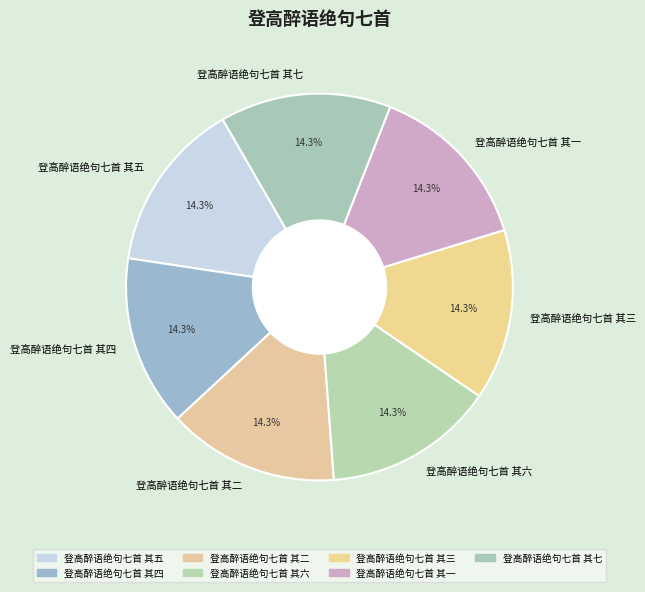

Is there a majority slice in this chart?

No